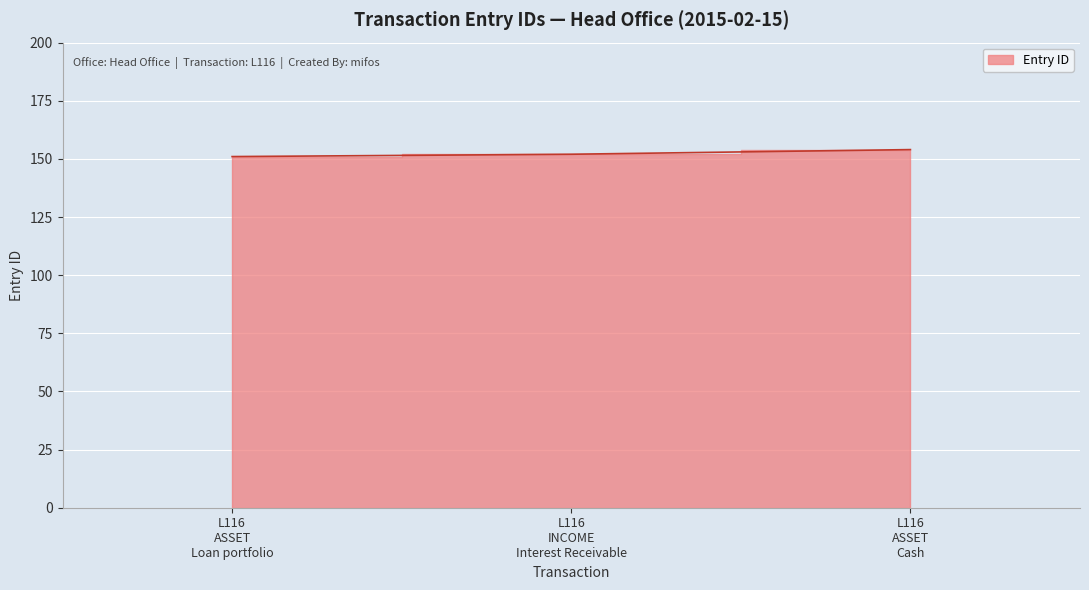

How many series are shown in this chart?

1